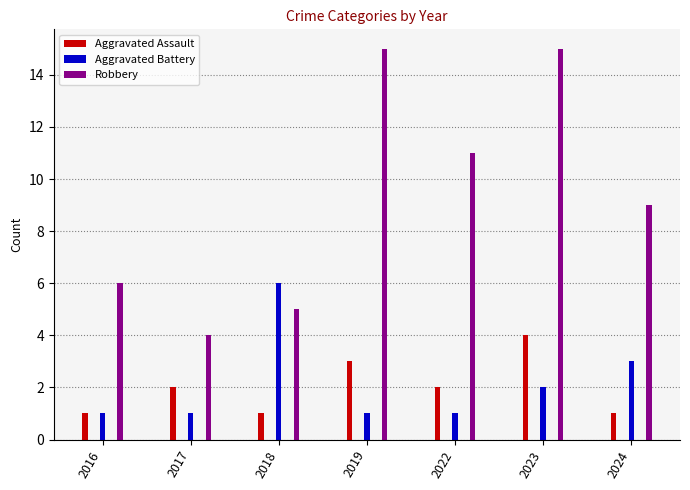

At which category is the sum across all series the highest?

2023